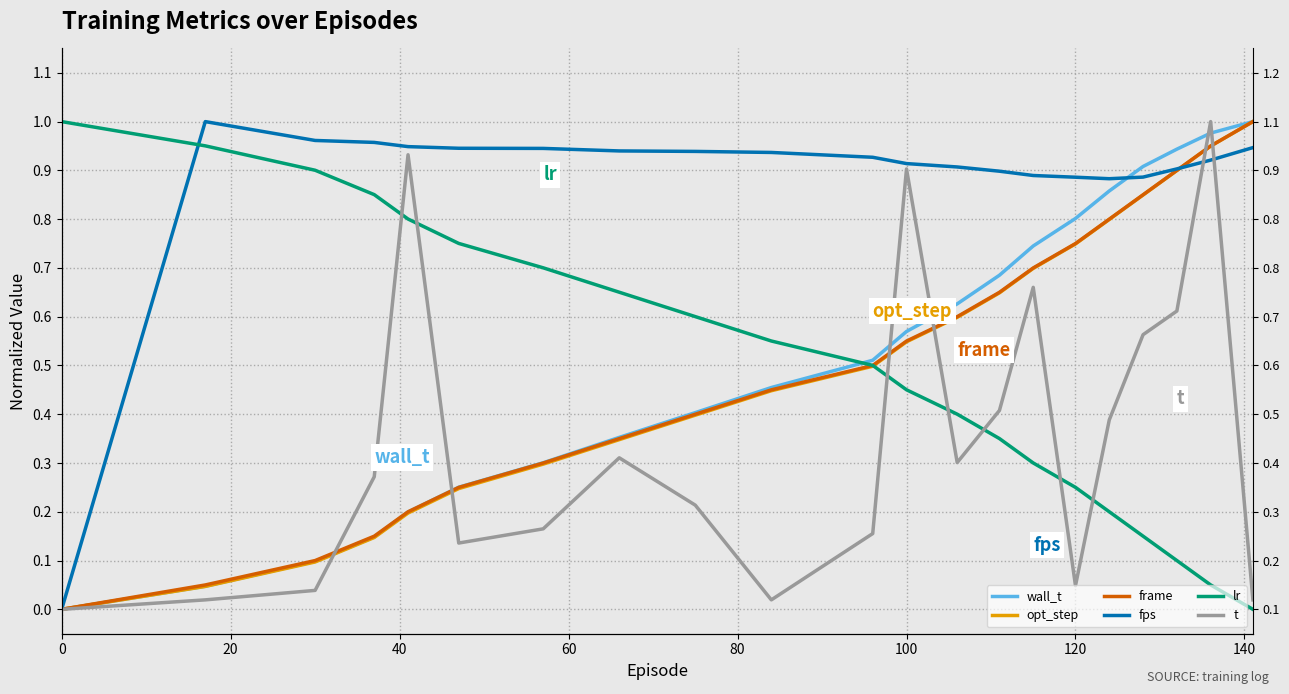

In fps, how many points are lower than both neighbors (excluding endpoints)?

1